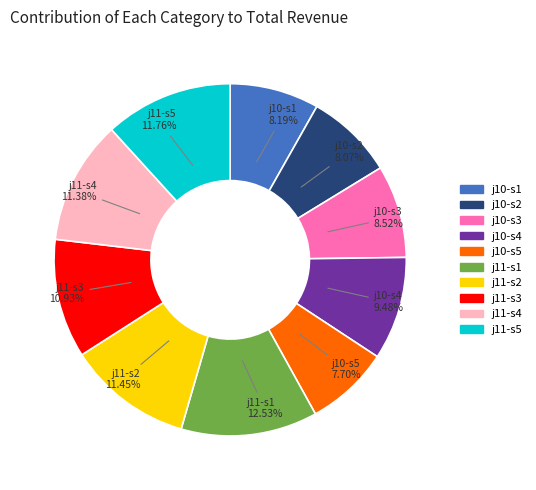

Which has a higher value, j10-s1 or j11-s5?

j11-s5